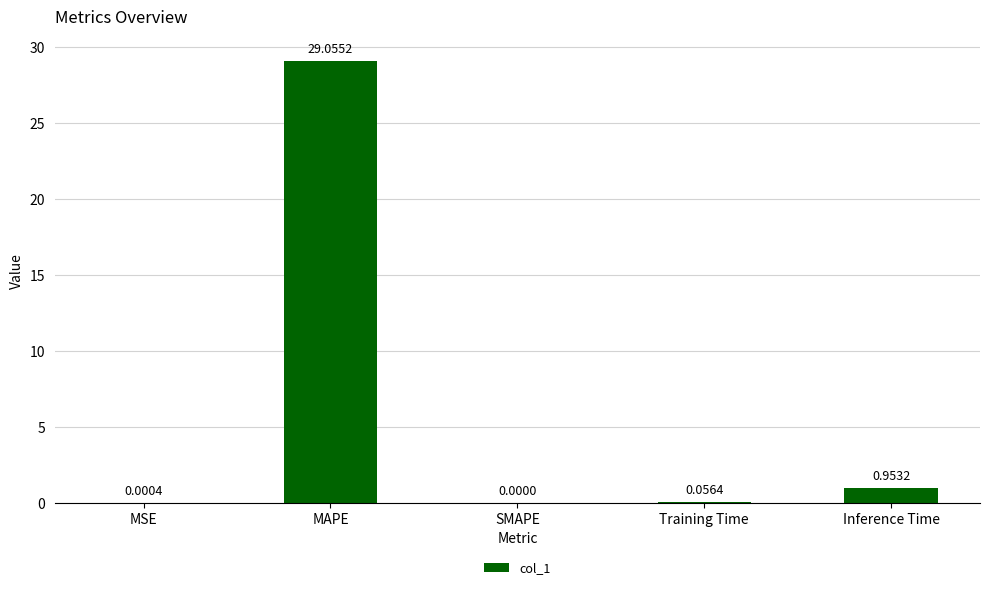

How many data points does each series have?

5